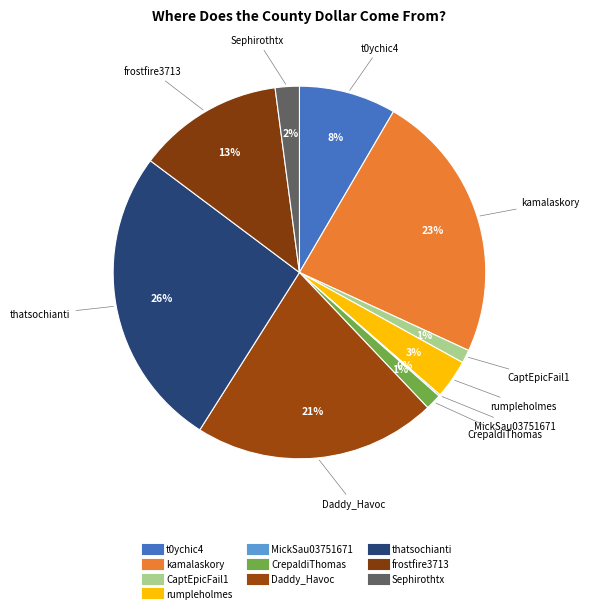

Which category has the biggest portion of the pie?

thatsochianti